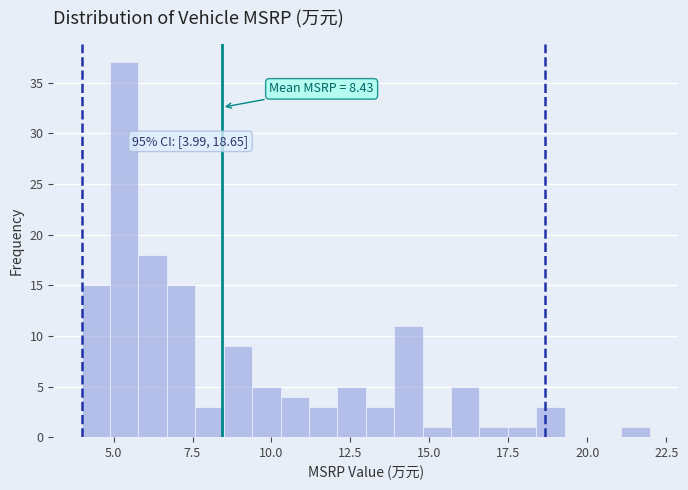

Around what value on the x-axis is the tallest bar? Give the approximate position of its centre, as read against the axis.

5.5